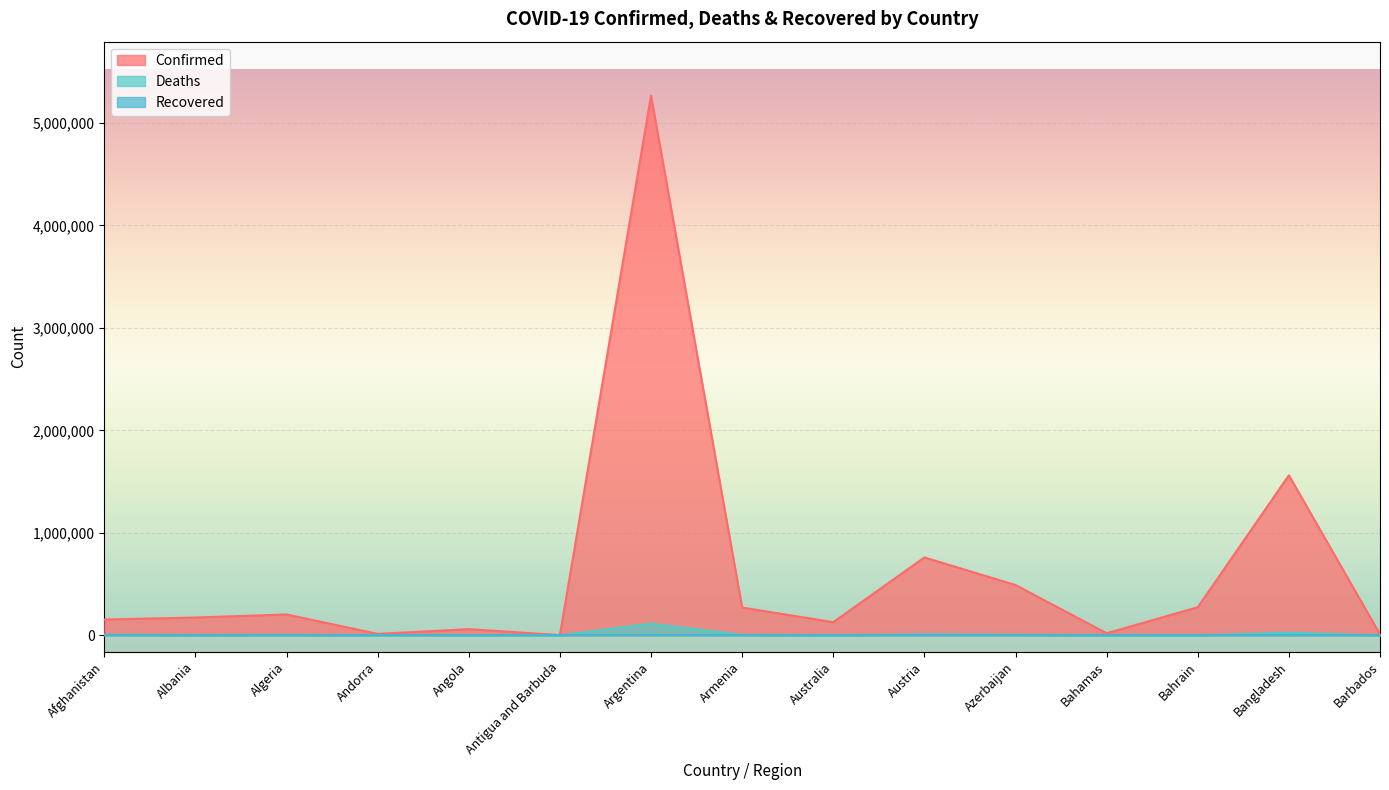

What is the value of the Confirmed point at the 12th from the left?

21580